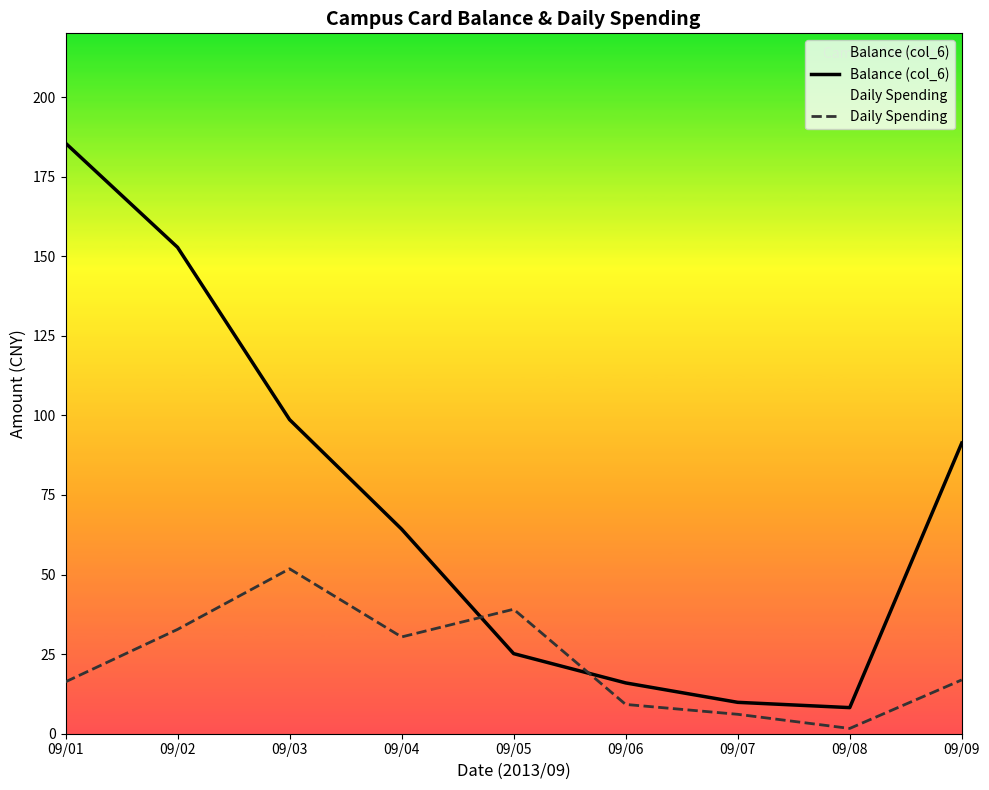

The Daily Spending series shows 1.7 at 09/08. True or false?

True